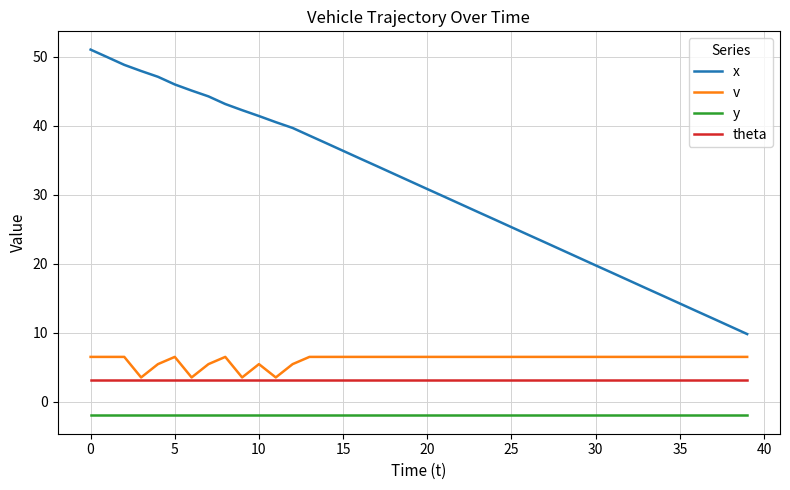

Which series has the largest range (max minus min)?

x